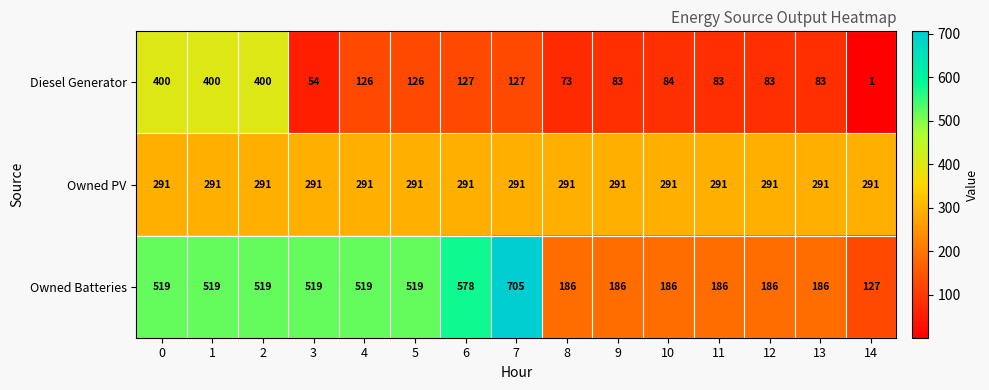

Rank the series by their maximum value, from lowest to highest.

Owned PV, Diesel Generator, Owned Batteries